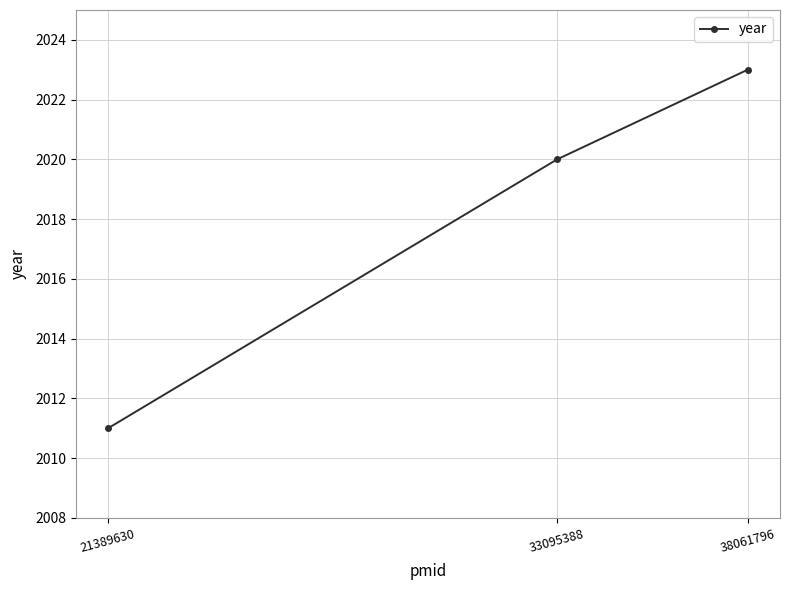

What is the change in value from 33095388 to 38061796?

+3